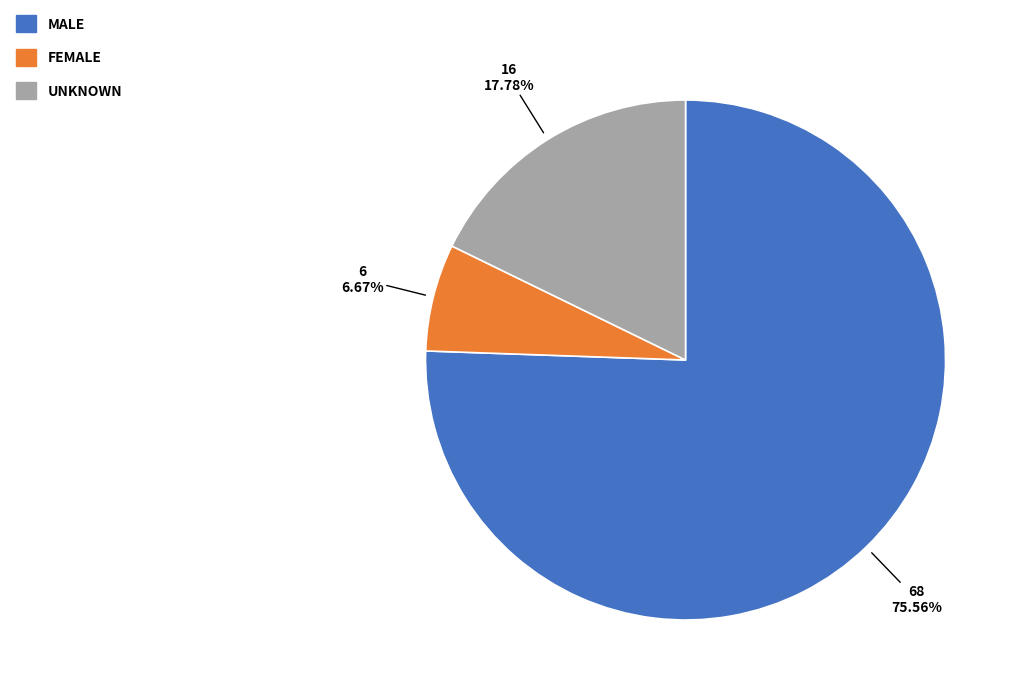

Is there a majority slice in this chart?

Yes